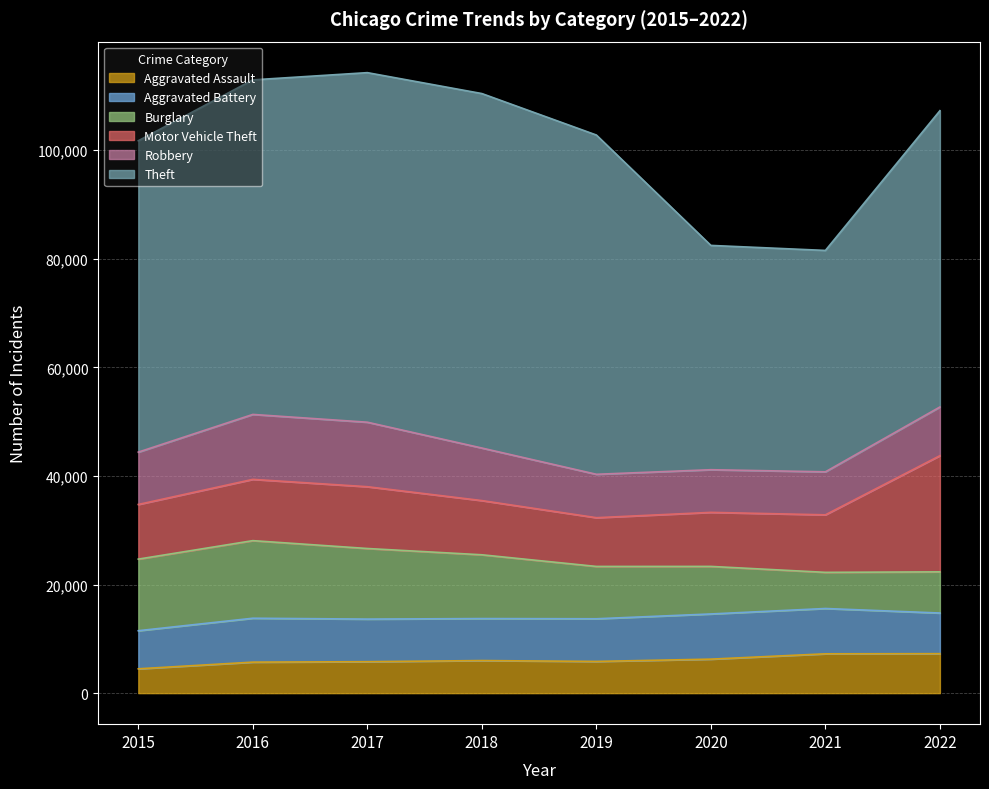

Reading left to right, transcribe all the data shown in this chart.

Aggravated Assault: 4480	5712	5793	6001	5840	6263	7243	7270
Aggravated Battery: 7018	8085	7845	7734	7857	8320	8346	7487
Burglary: 13184	14289	13001	11746	9639	8757	6658	7582
Motor Vehicle Theft: 10068	11286	11380	9983	8977	9954	10595	21398
Robbery: 9638	11960	11880	9679	7994	7855	7919	8966
Theft: 57350	61618	64381	65285	62484	41312	40775	54572